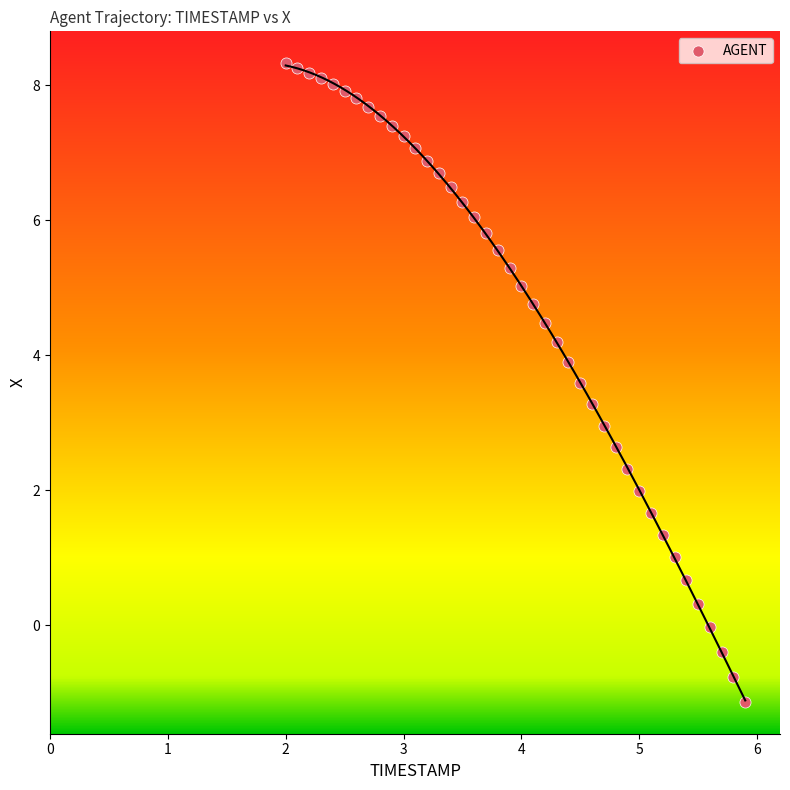

What is the range of Y values (max minus min)?

9.5